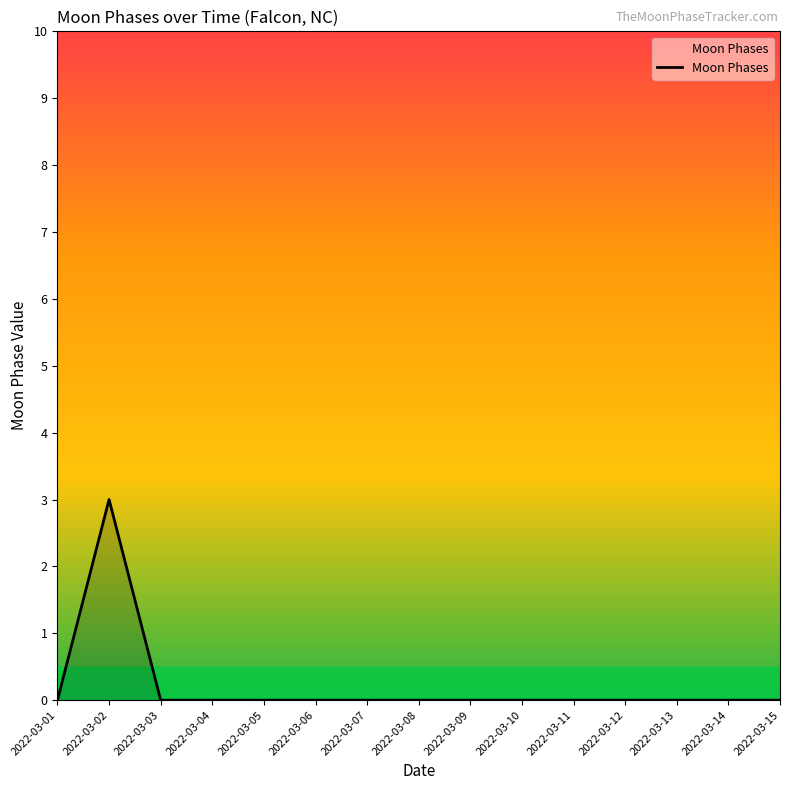

True or false: the data shows 2 at 2022-03-07.

False